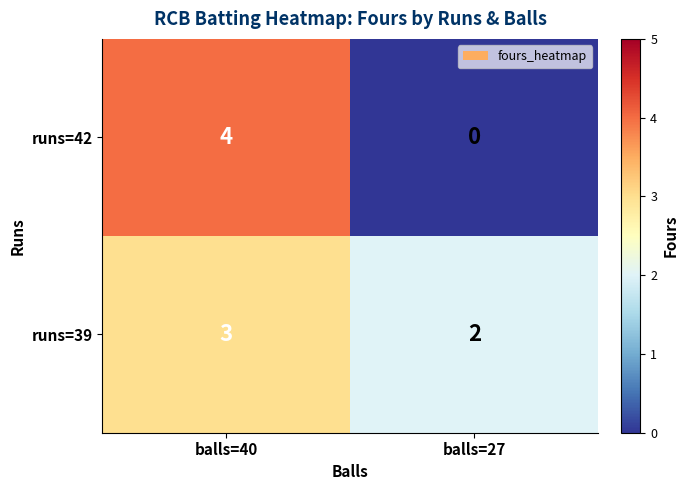

Reading left to right, extract all data points from this chart.

runs=42: balls=40=4	balls=27=0
runs=39: balls=40=3	balls=27=2